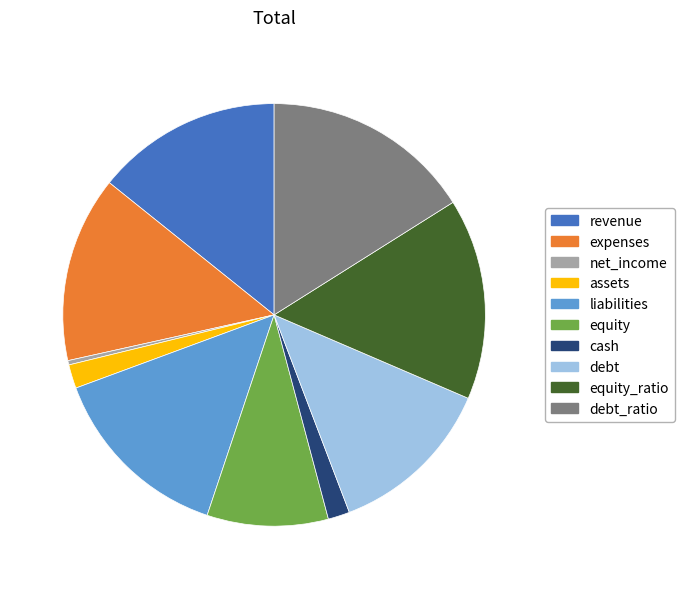

What is the largest slice in the pie chart?

debt_ratio